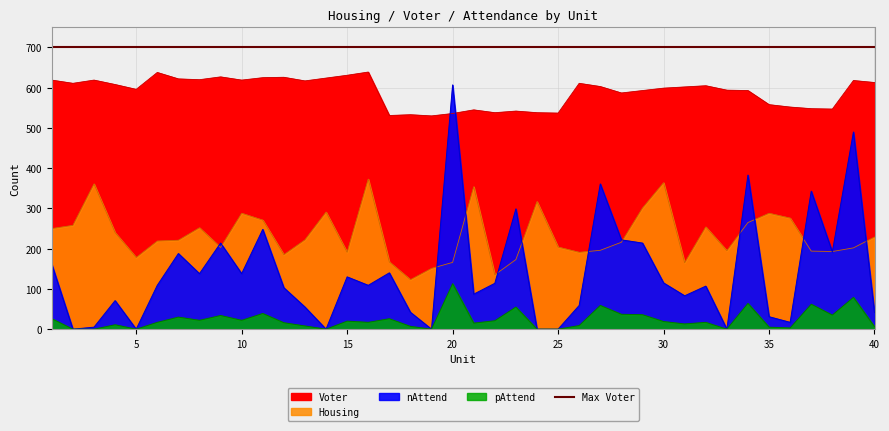

Which label corresponds to the smallest value in the chart?

2